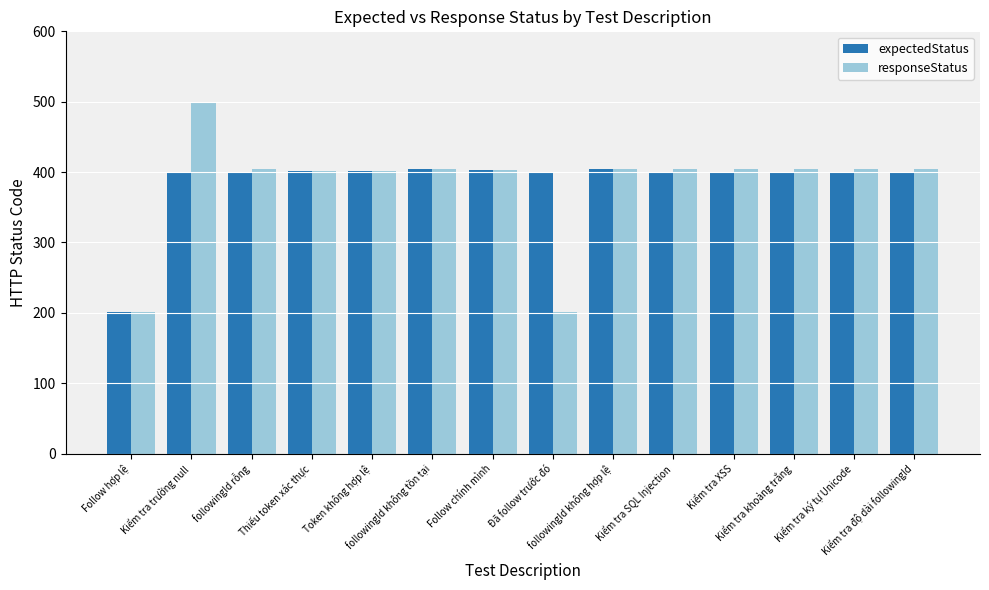

What is the total value across all series at Kiểm tra SQL Injection?

804